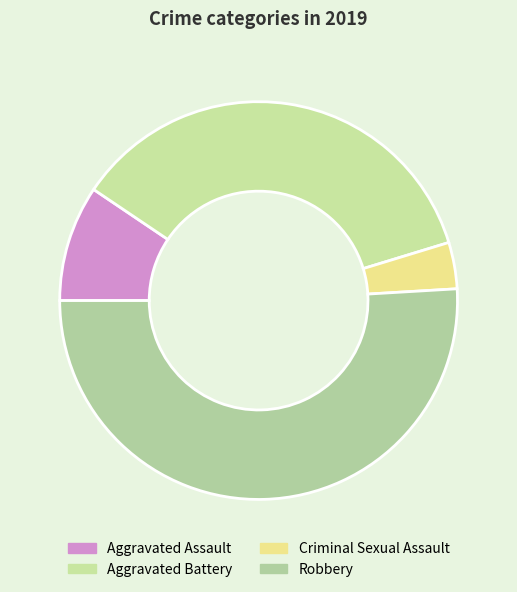

Count the number of slices in the pie.

4